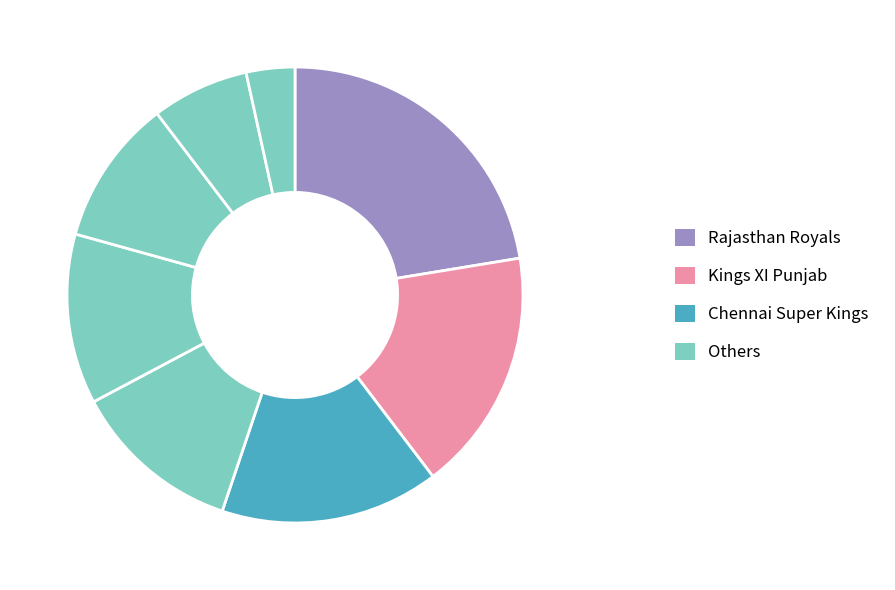

How many segments does this pie chart have?

8